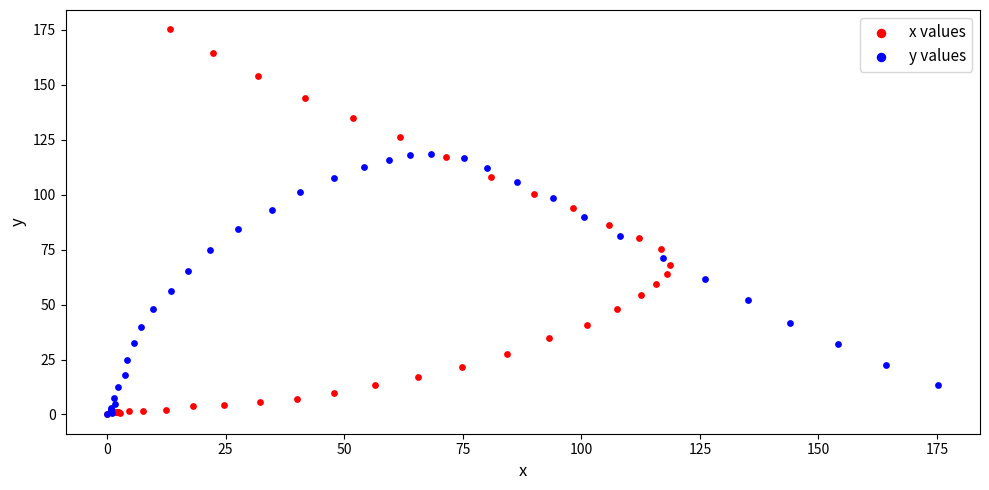

Which series has the largest Y range (max minus min)?

x values